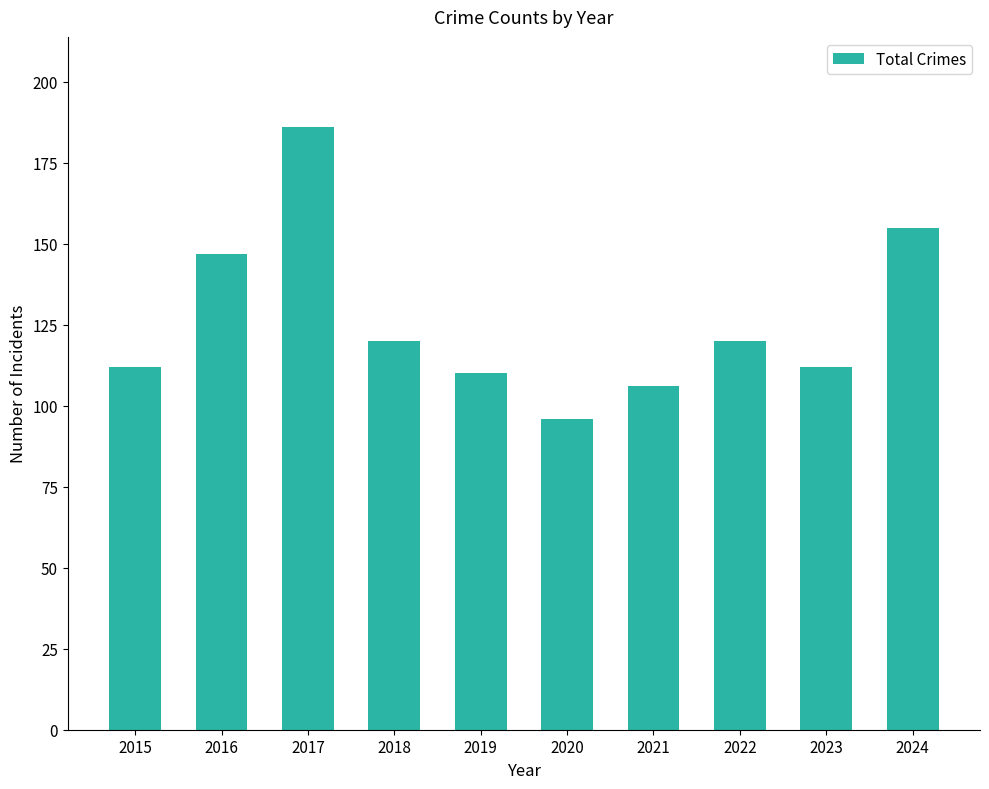

Which has a higher value, 2020 or 2021?

2021